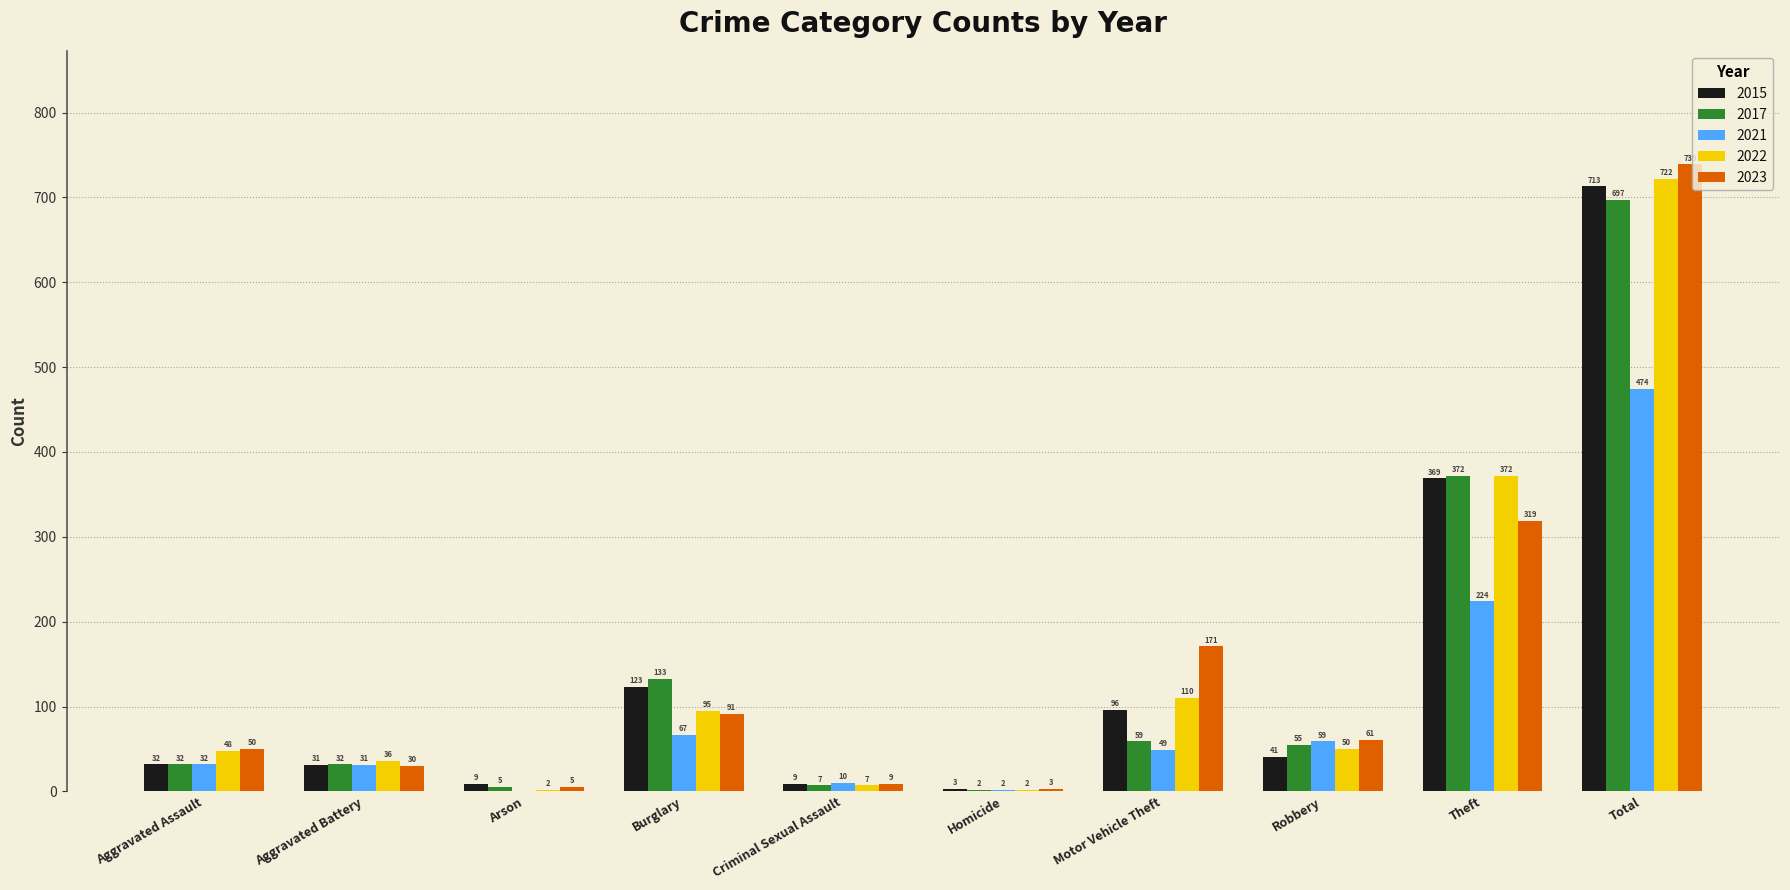

What are all the series names shown in the legend?

2015, 2017, 2021, 2022, 2023